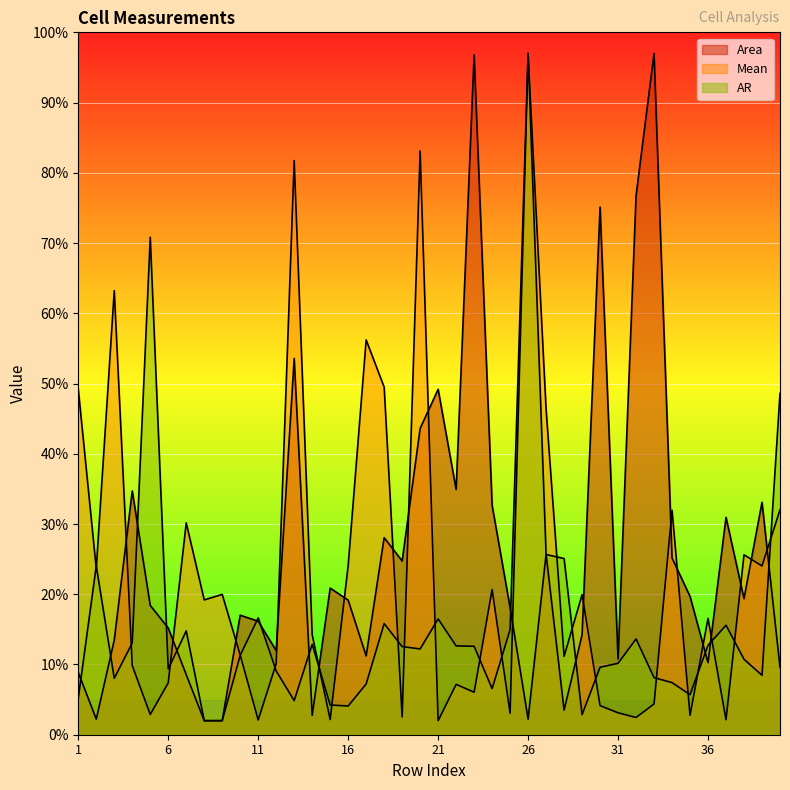

Rank the series by their maximum value, from lowest to highest.

Area, Mean, AR